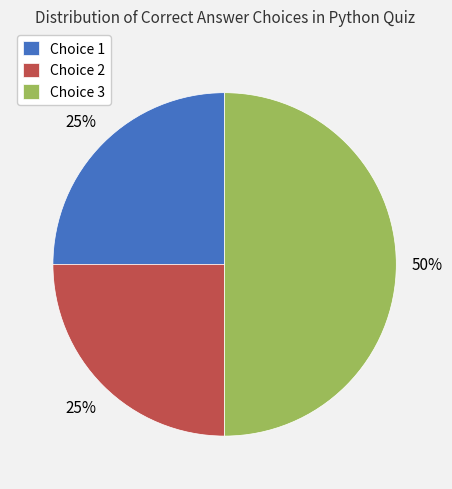

The Choice 1 slice represents 25% of the pie. True or false?

True